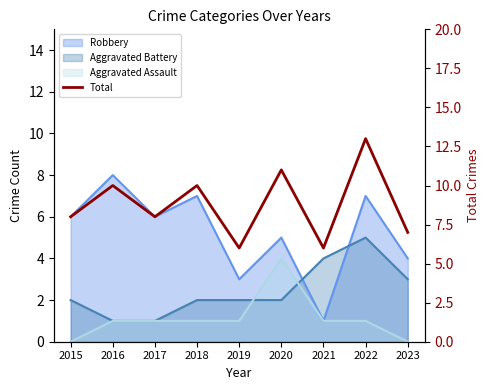

How many values are between 7 and 10?

5